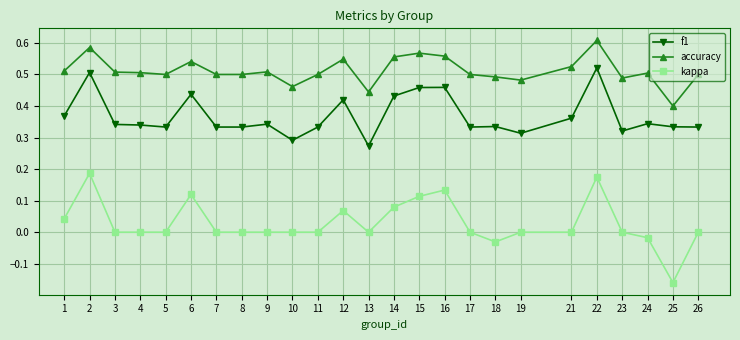

The kappa series shows 0.0 at 23. True or false?

True